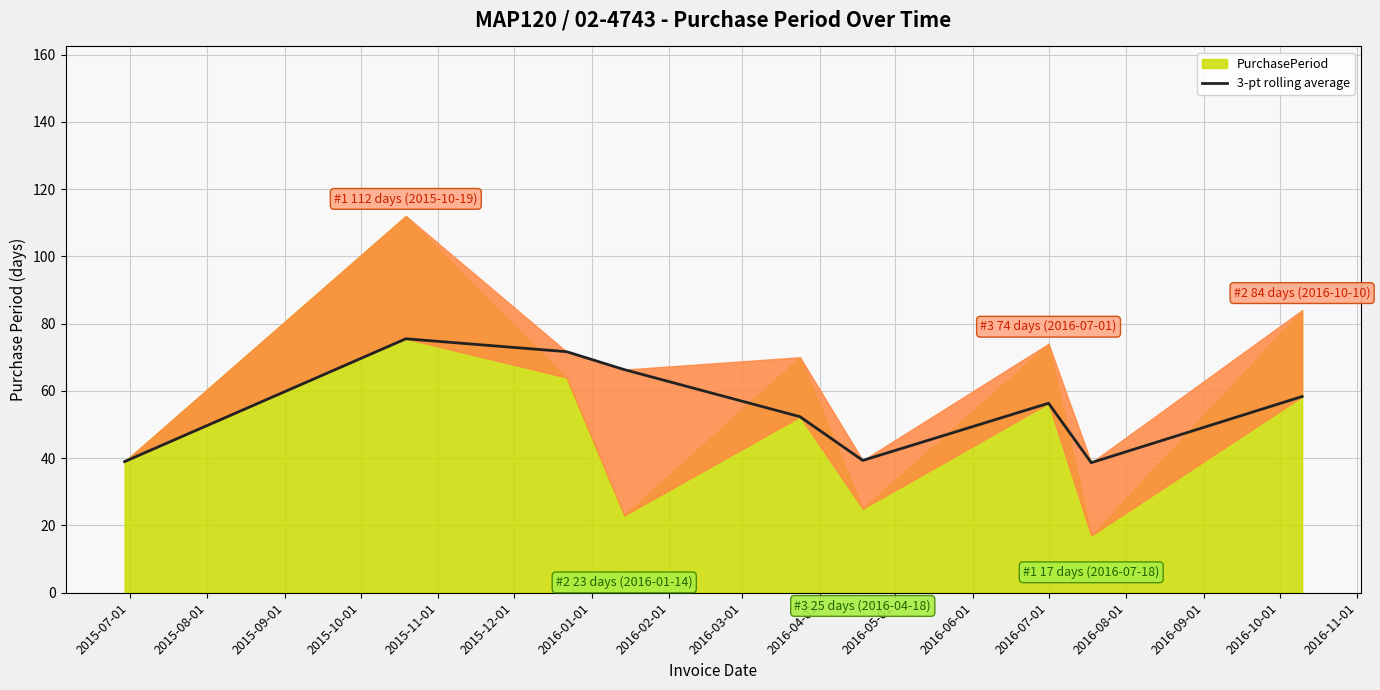

True or false: there are more than 1 points higher than both neighbors.

True